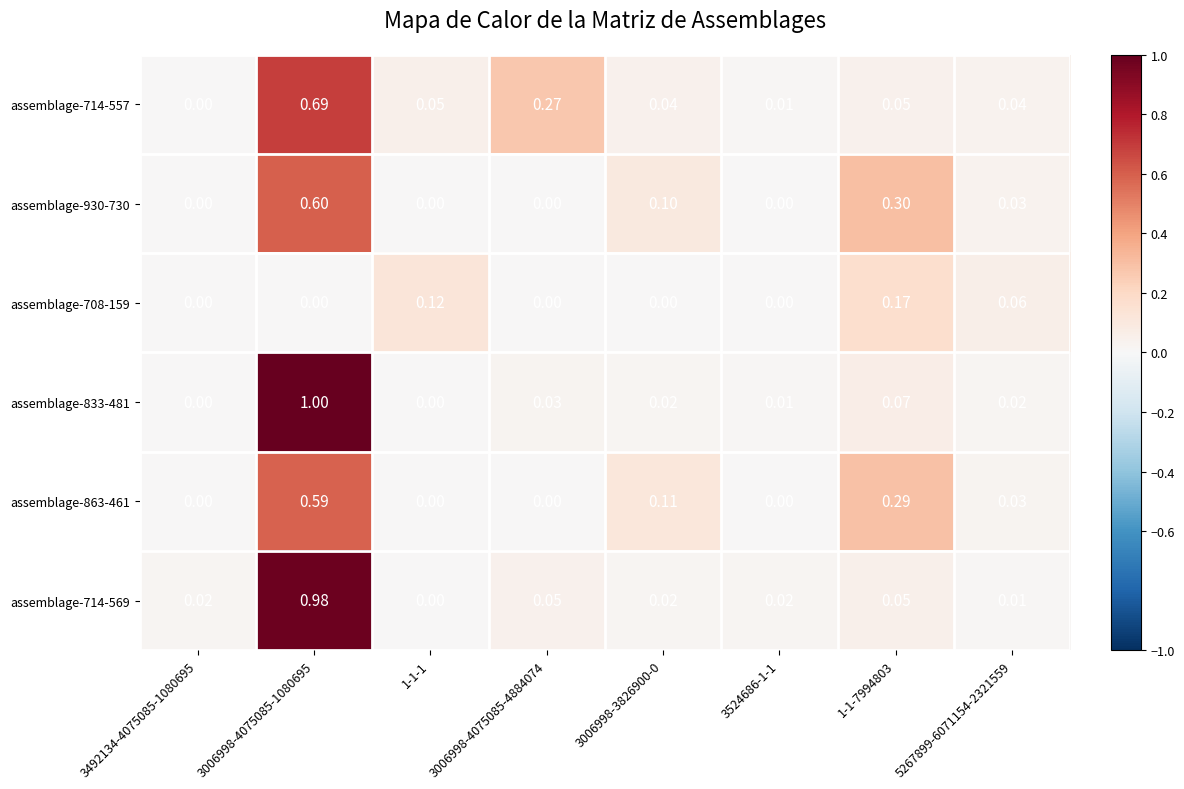

Is the value of assemblage-714-557 at 3006998-4075085-4884074 greater than the value of assemblage-708-159 at 1-1-1?

Yes